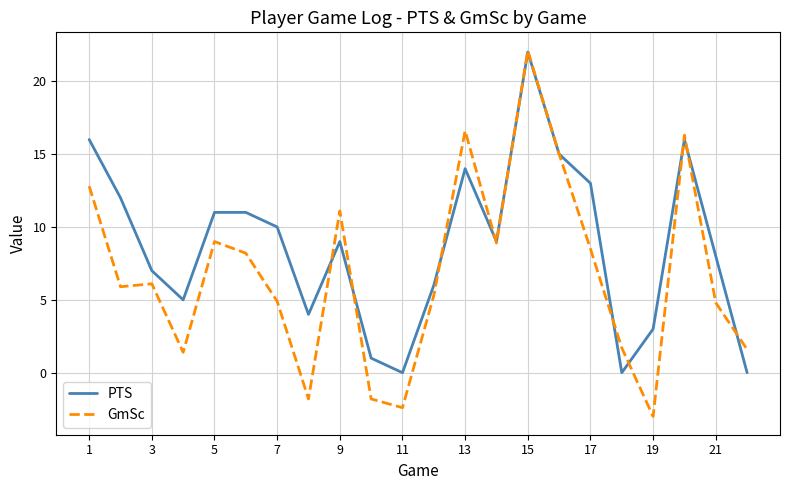

Rank the series by their average value, from highest to lowest.

PTS, GmSc